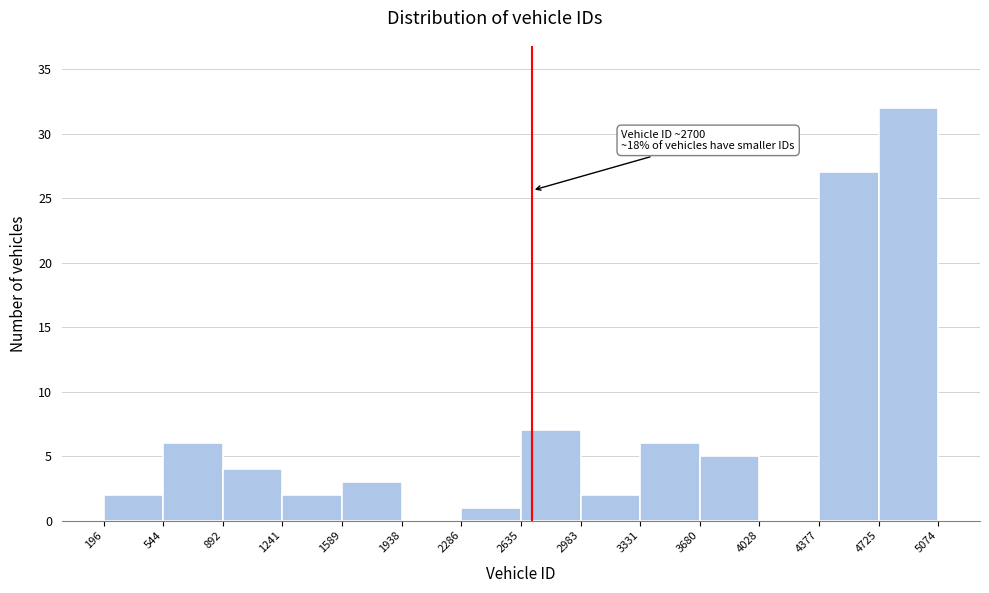

Which range on the x-axis has the tallest bar?

4725 to 5074